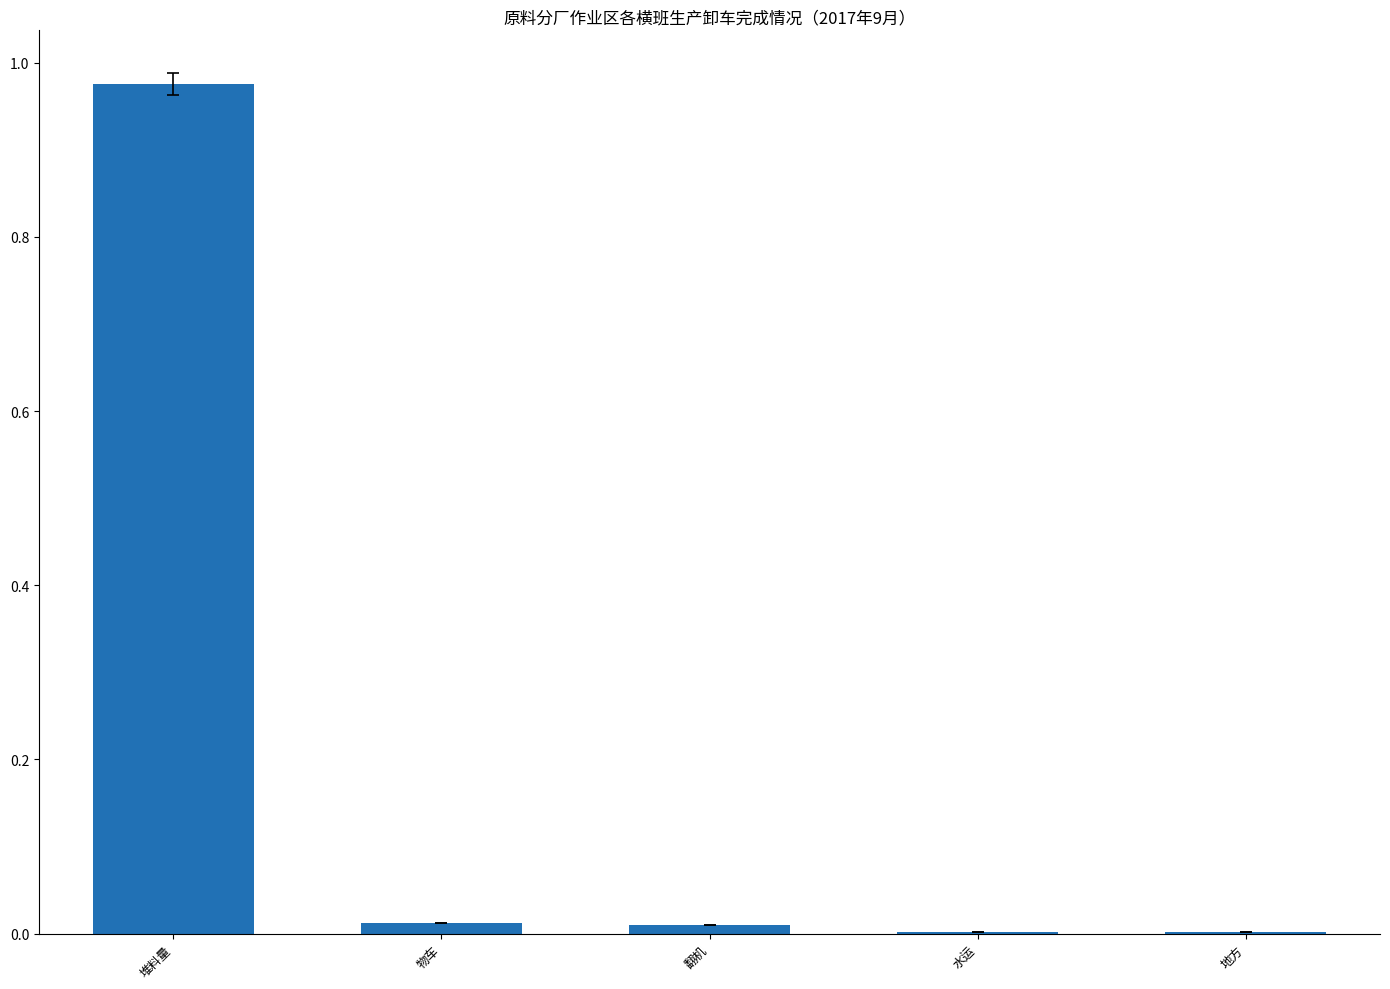

The value at 翻机 is 0.0. True or false?

True